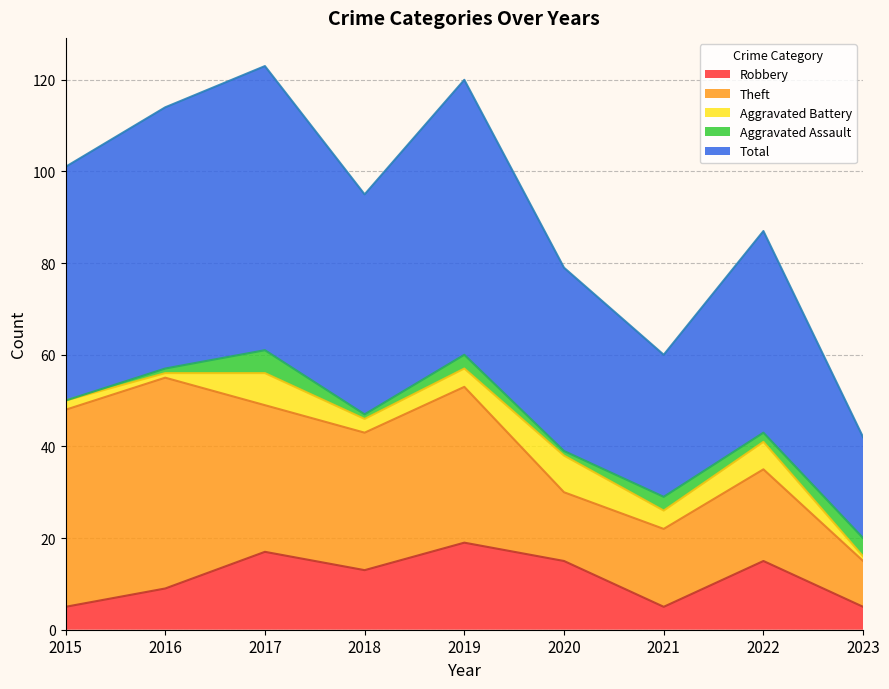

Rank the series at 2023 from lowest to highest value.

Aggravated Battery, Aggravated Assault, Robbery, Theft, Total